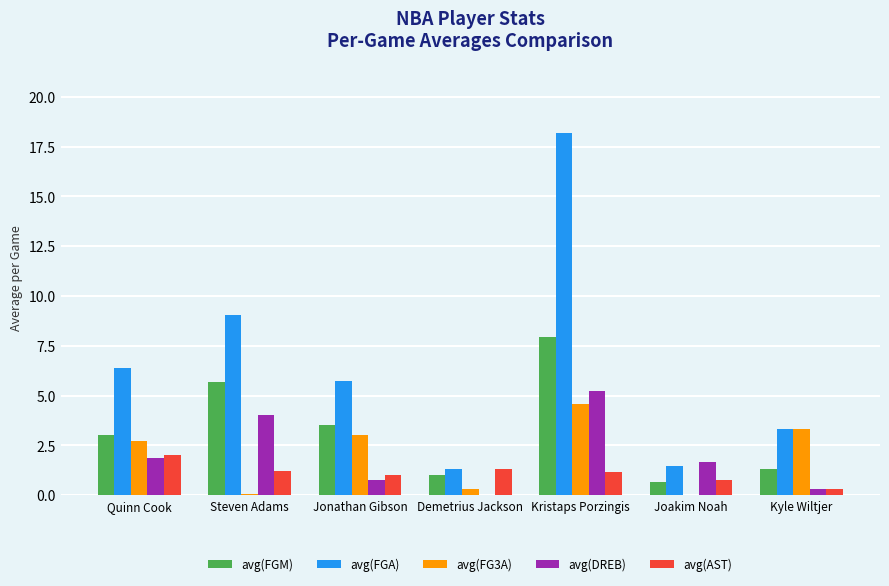

Which series has the largest total across all categories?

avg(FGA)